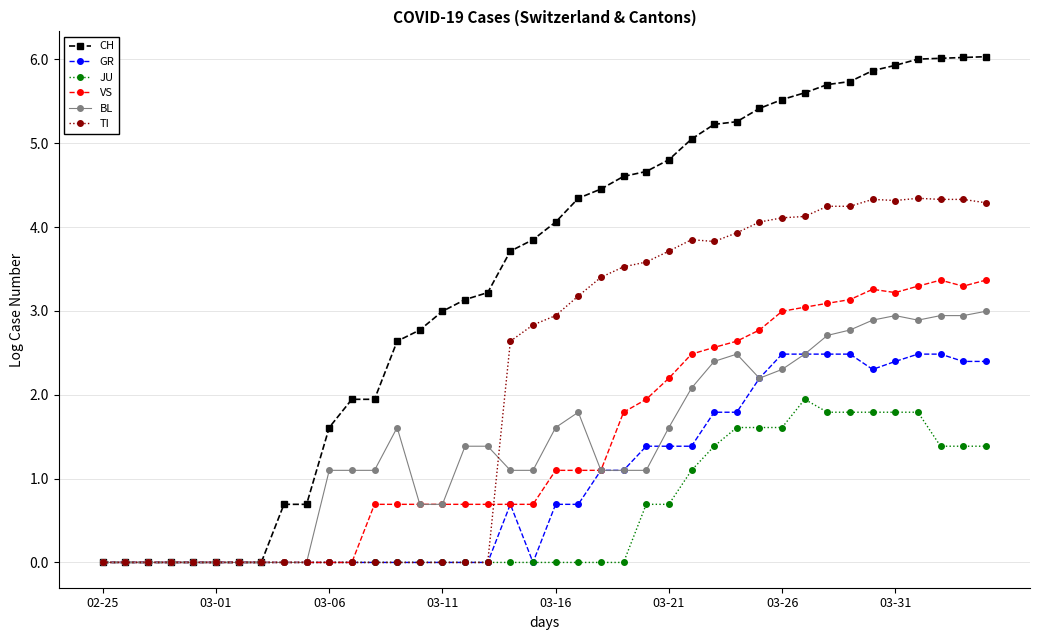

Rank the series by their maximum value, from highest to lowest.

CH, TI, VS, BL, GR, JU